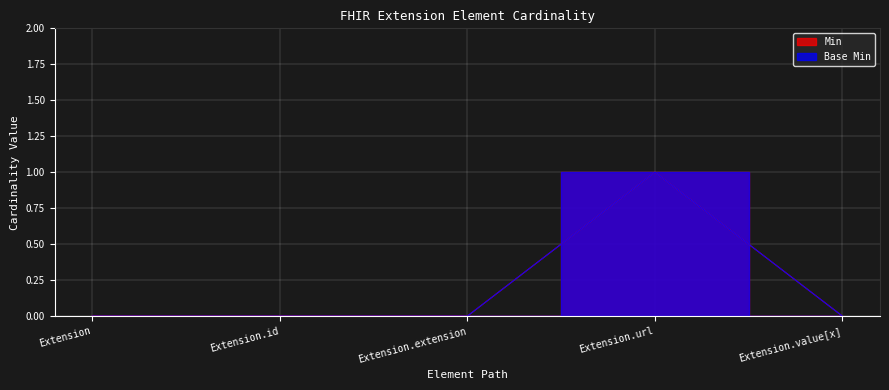

Which series has the largest range (max minus min)?

Min